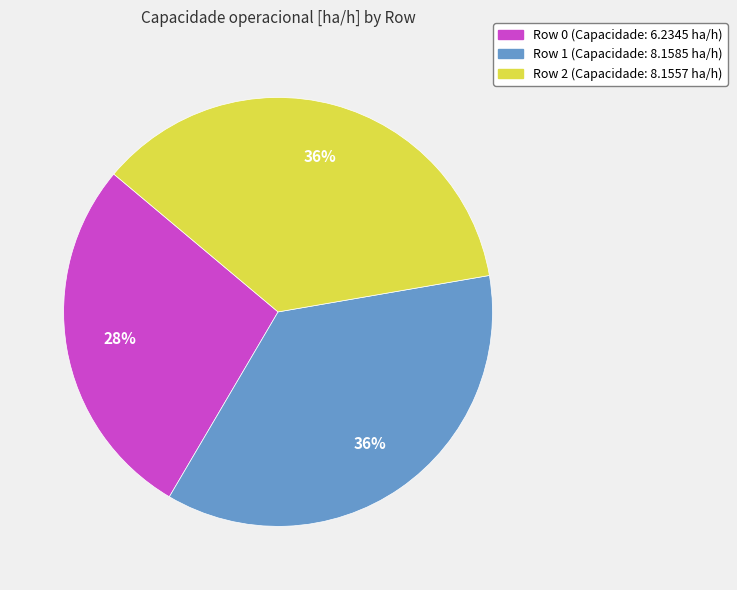

Do Row 2 and Row 1 together represent more than half of the pie?

Yes